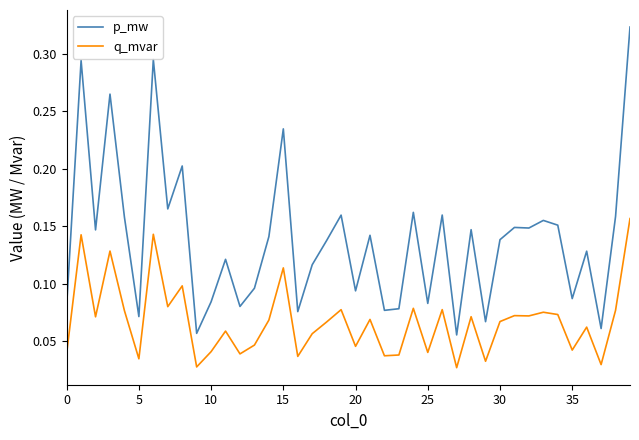

List the series in order of their peak value, highest first.

p_mw, q_mvar